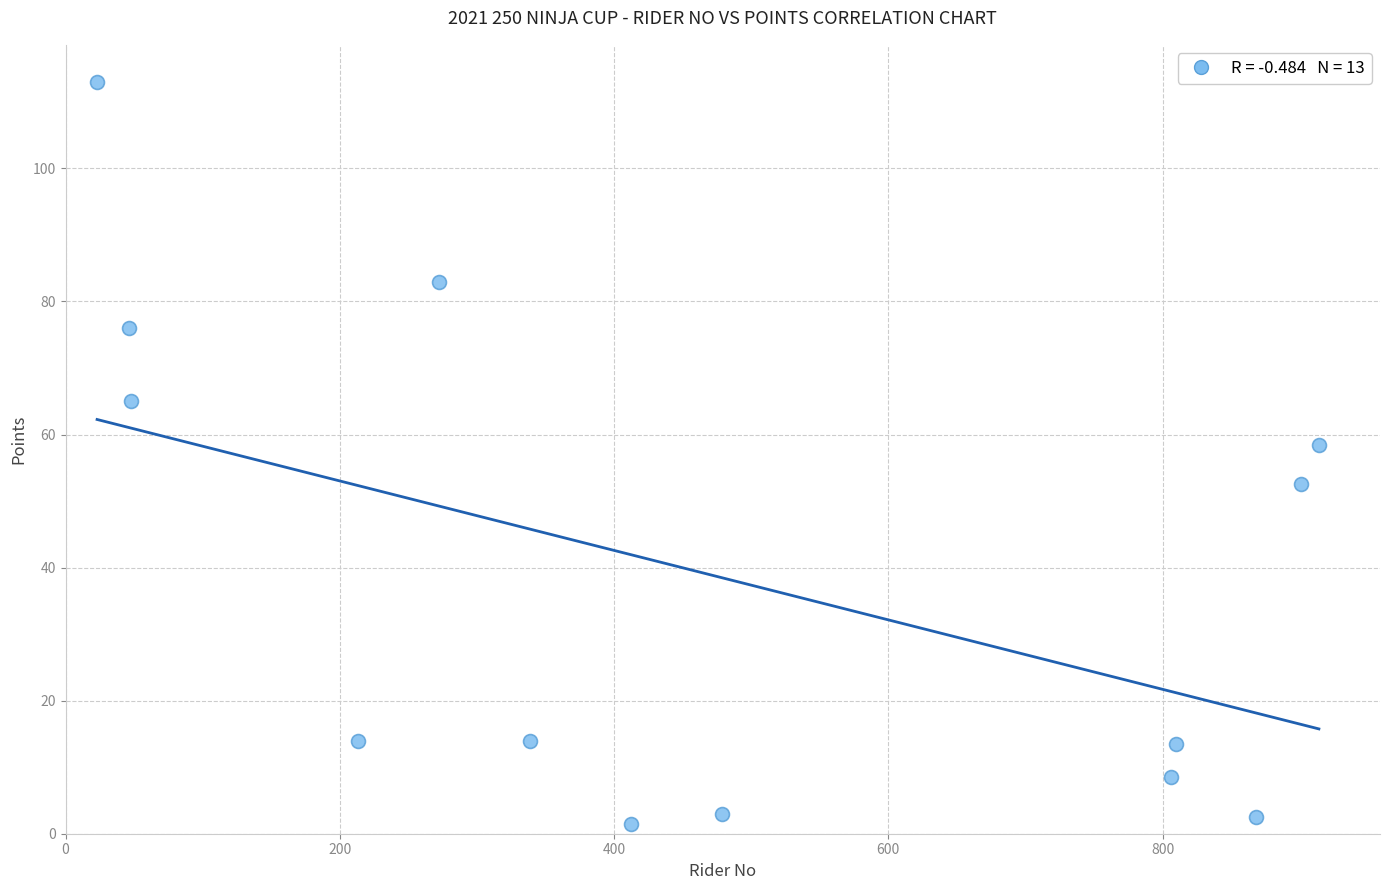

What Y value in the scatter plot is closest to 57?

58.5